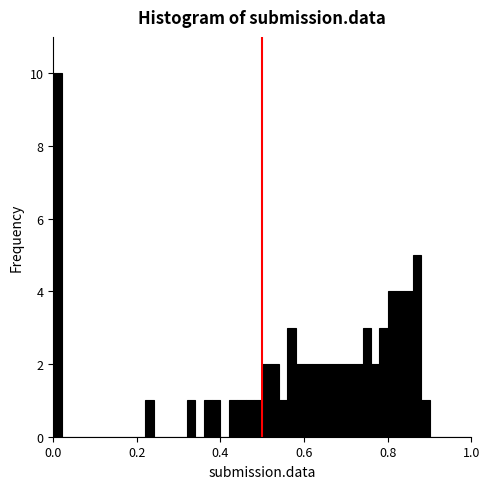

Around what value on the x-axis is the tallest bar? Give the approximate position of its centre, as read against the axis.

0.02